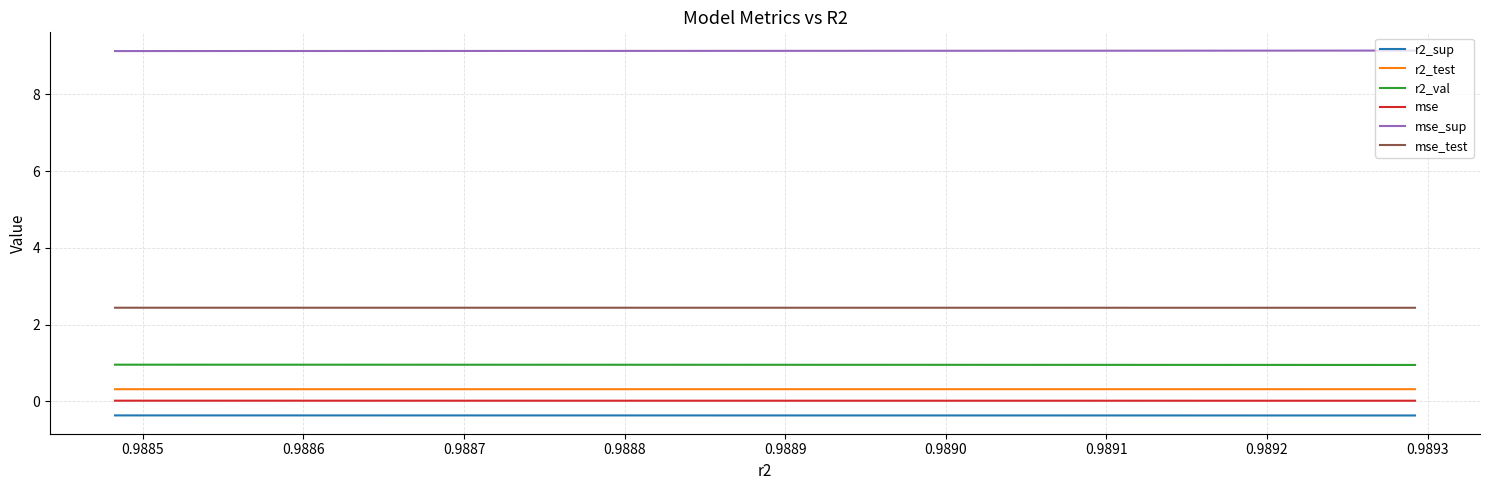

True or false: mse_test and r2_sup intersect in this chart.

False